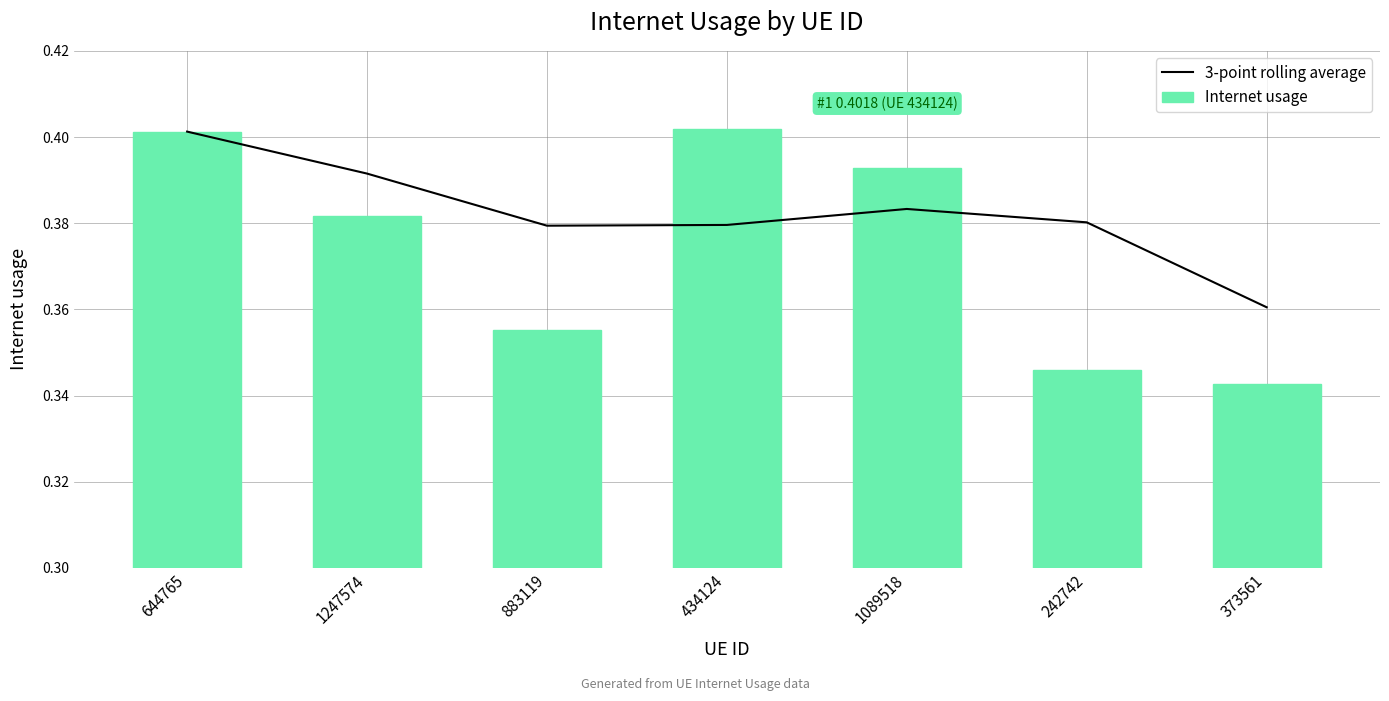

List the series in order of their peak value, highest first.

Internet usage, 3-point rolling average